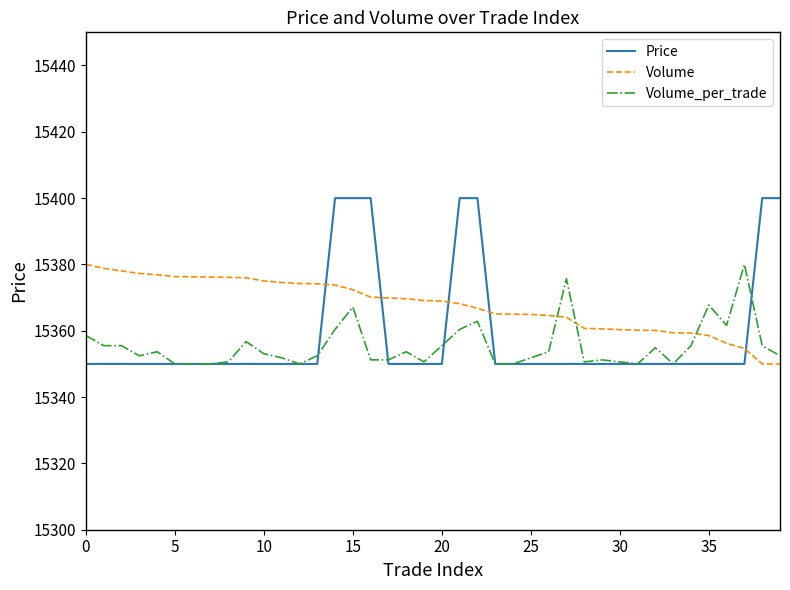

Which series has the widest spread of values?

Price